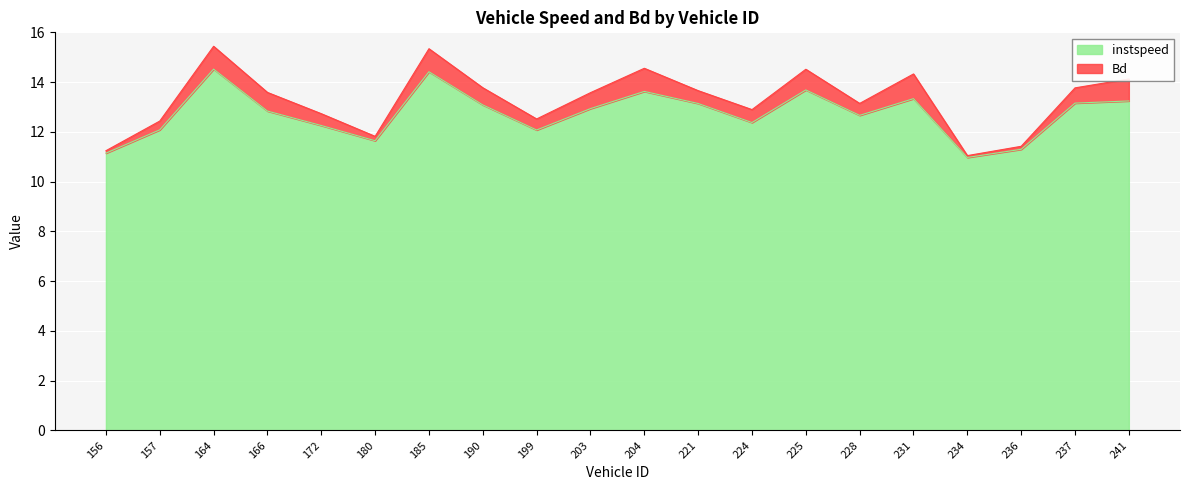

Where is the data nearest to the value 12?

199